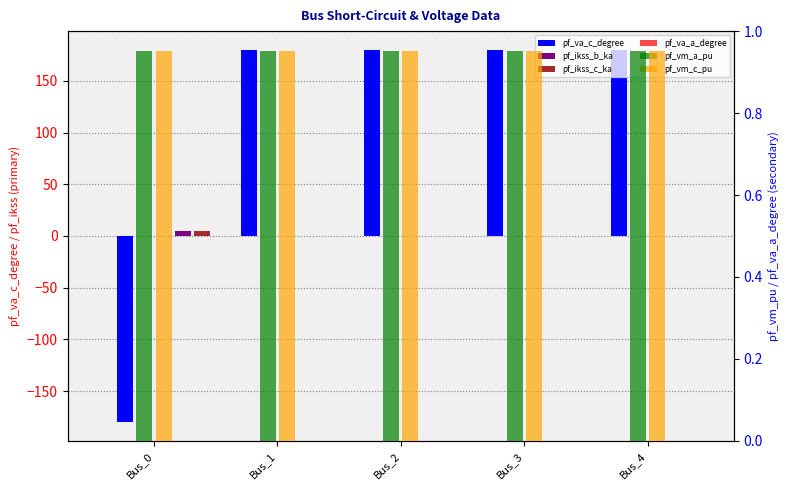

What is the sum of all pf_ikss_c_ka values?

4.5